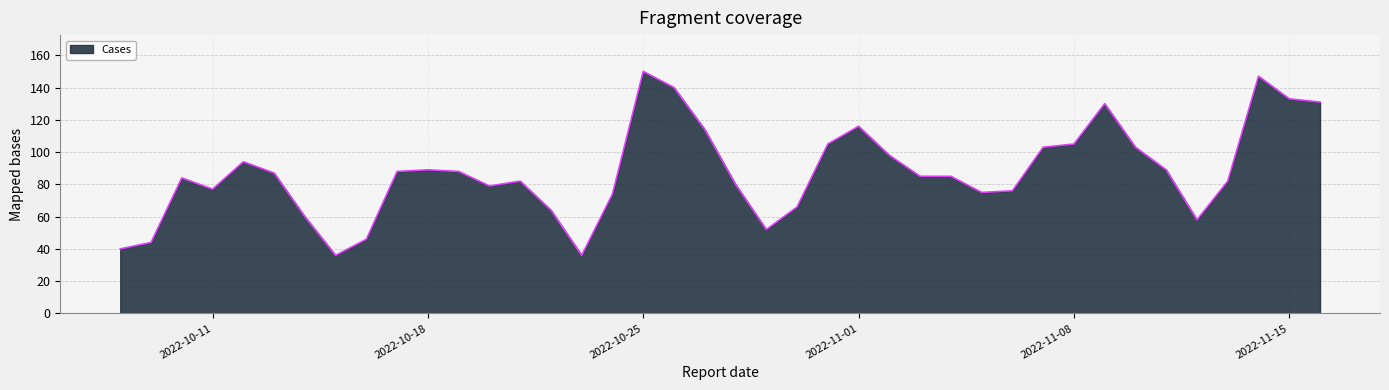

How many distinct data groups are displayed?

1